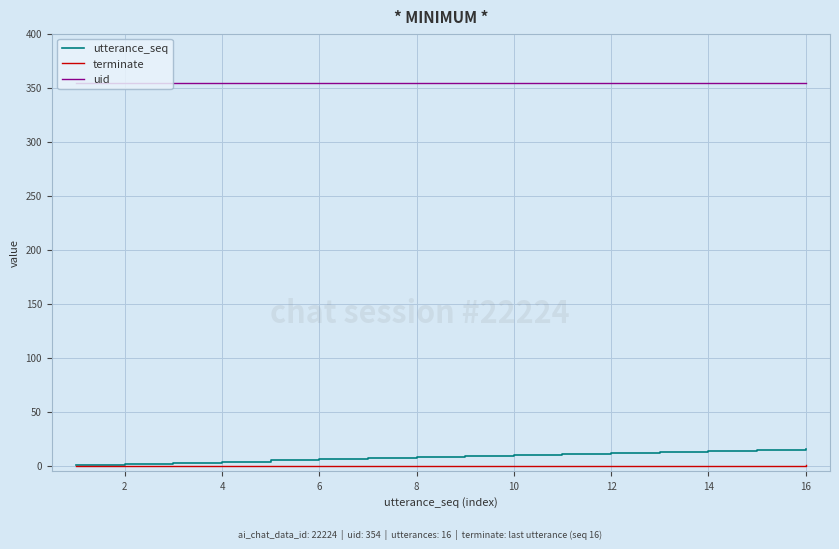

Which series has the largest total across all categories?

uid